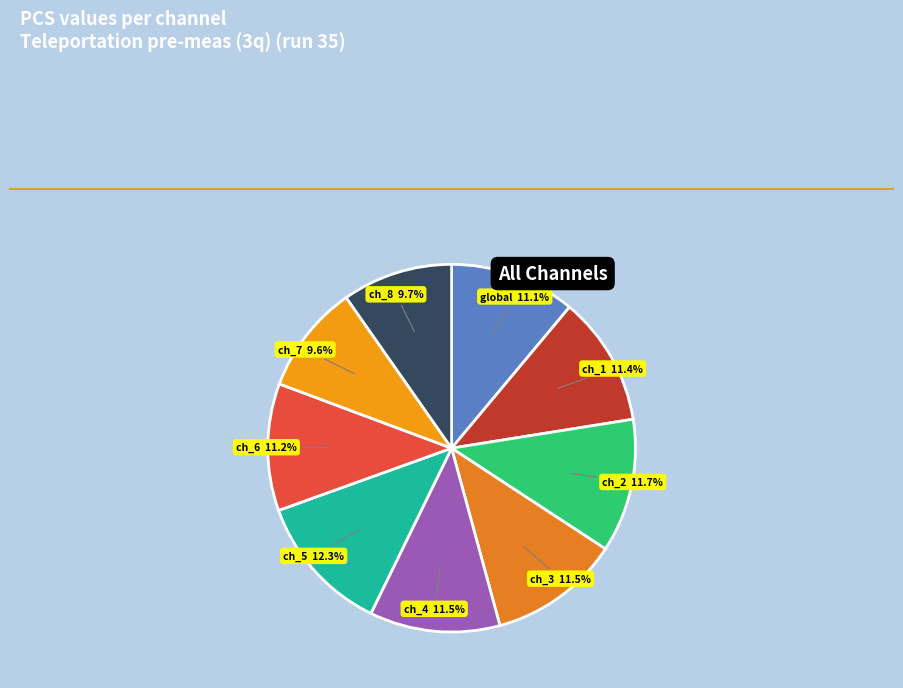

How many slices are in this pie chart?

9